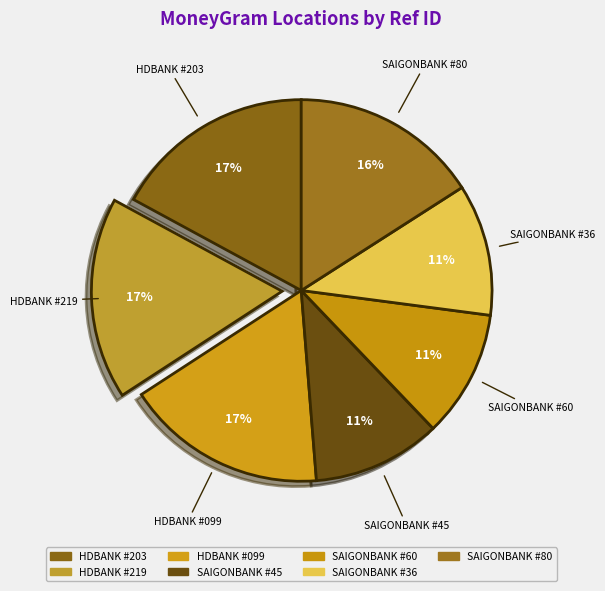

What is the change in value from SAIGONBANK #60 to SAIGONBANK #80?

+21399414